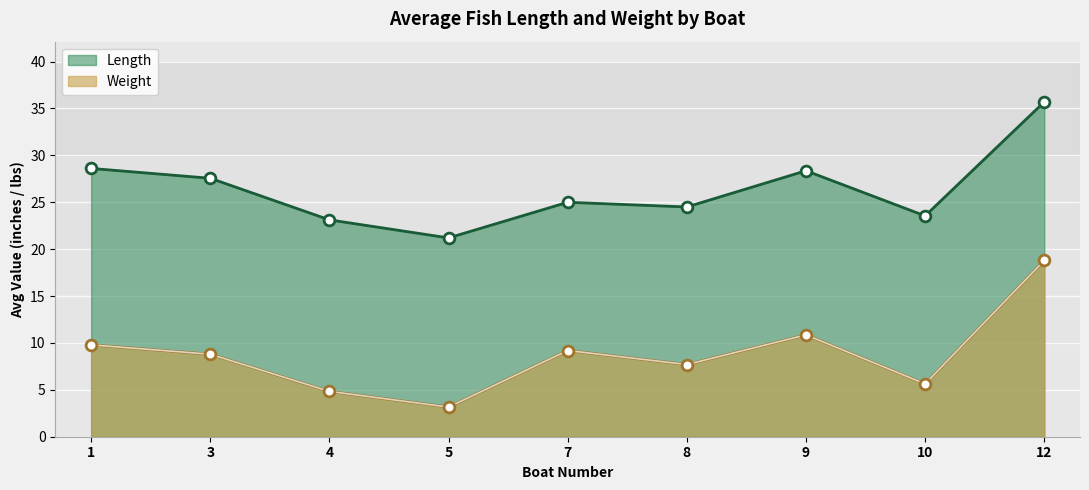

What are all the series names shown in the legend?

Length, Weight